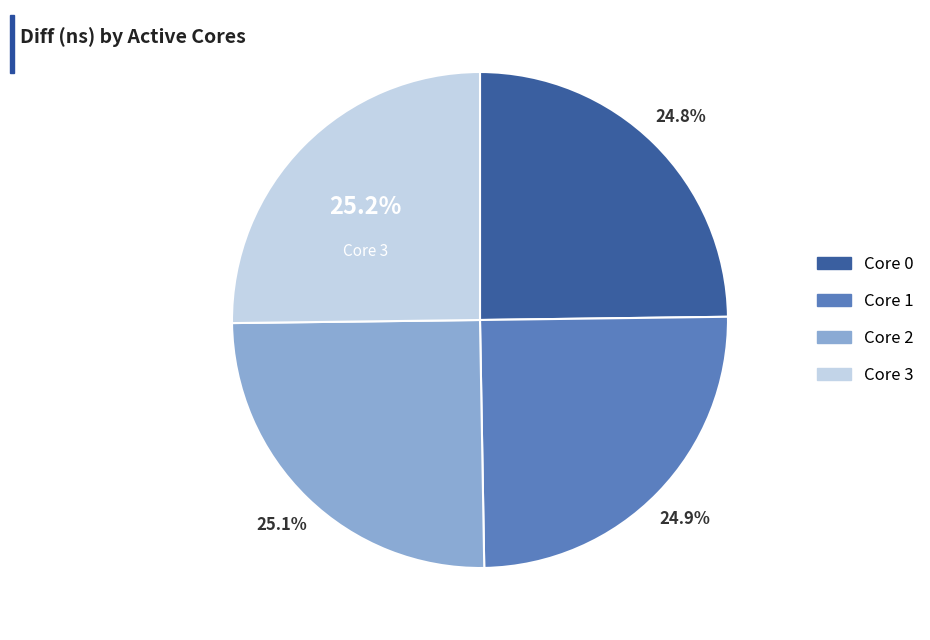

Is there a majority slice in this chart?

No